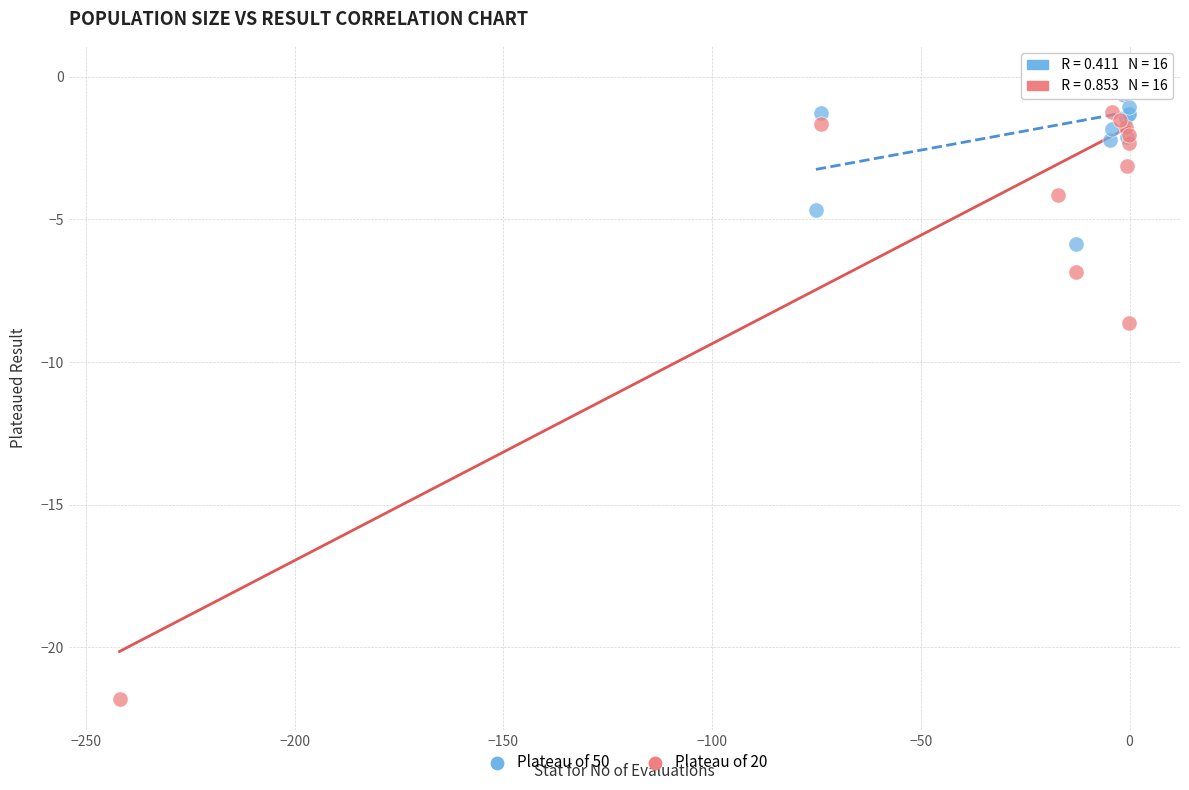

Which series has the largest Y range (max minus min)?

Plateau of 20